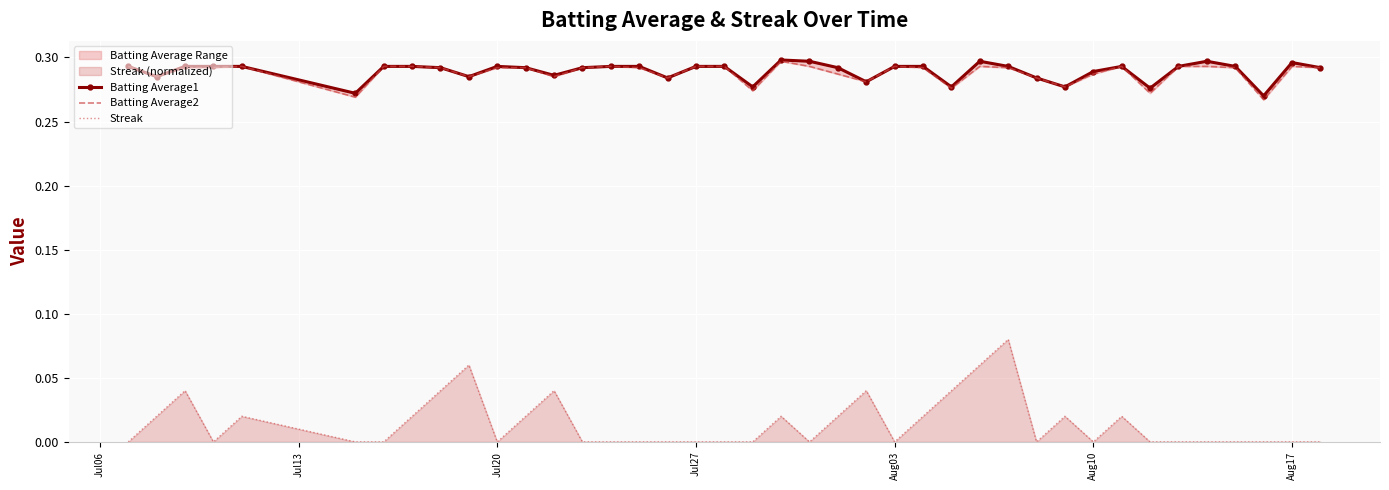

Count the Streak values in the range 0 to 1.

40